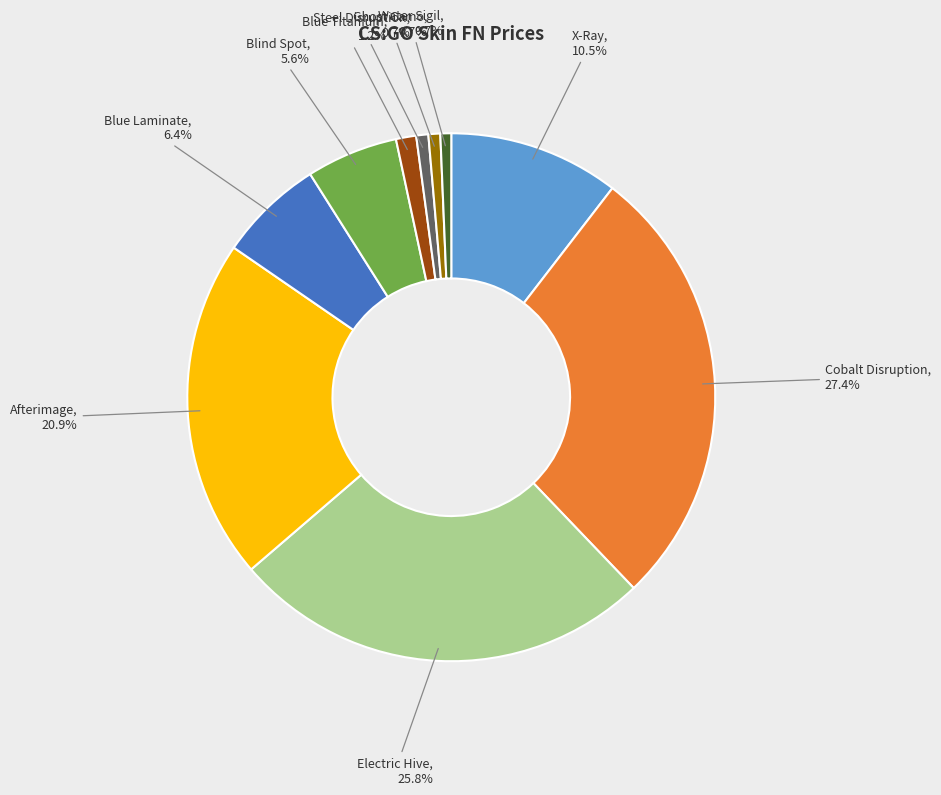

How many segments does this pie chart have?

10